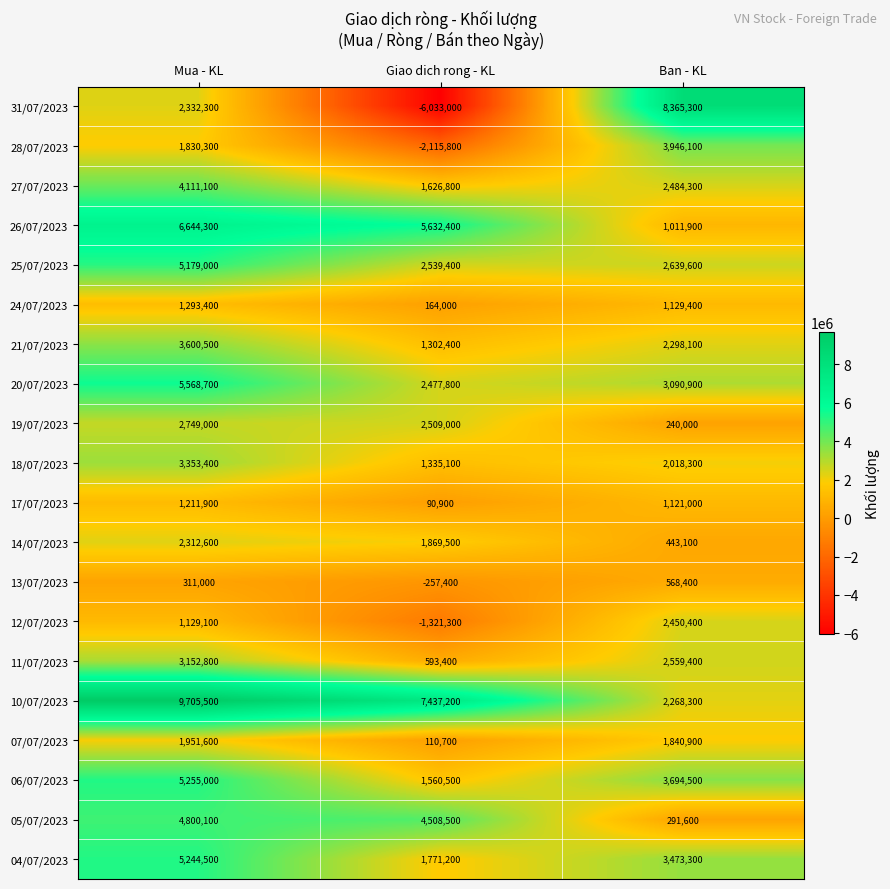

What is the total value across all series at Ban - KL?

45934800